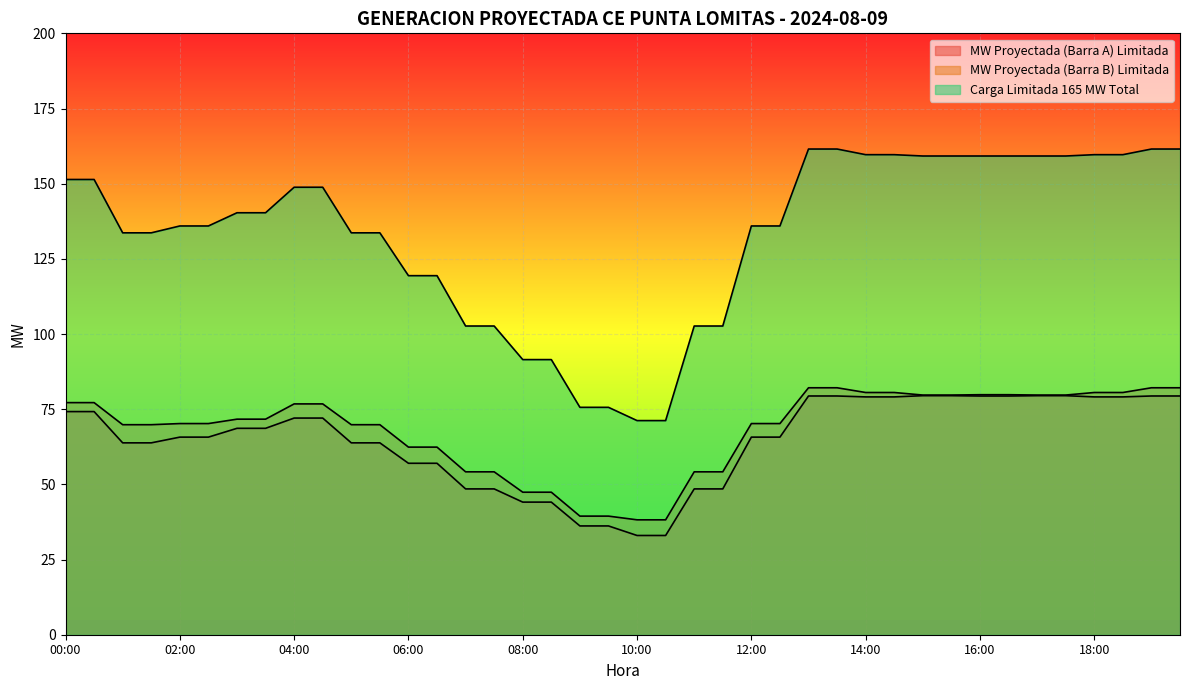

What is the sum of the Carga Limitada 165 MW Total values at 05:30 and 03:30?

274.0